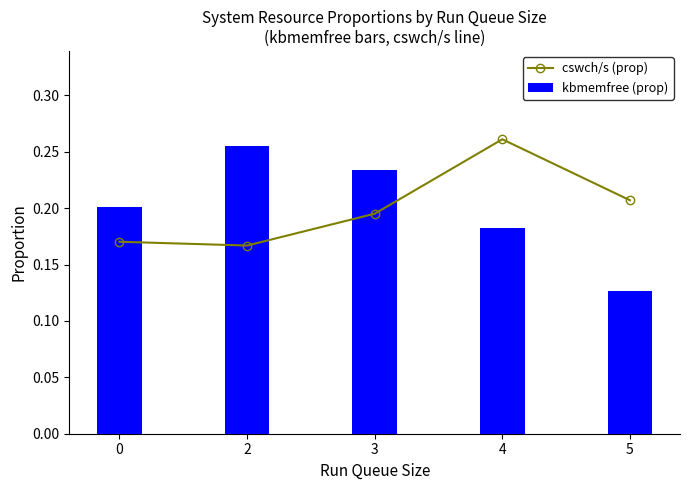

What is the value of the cswch/s (prop) bar at the 5th from the left?

0.2